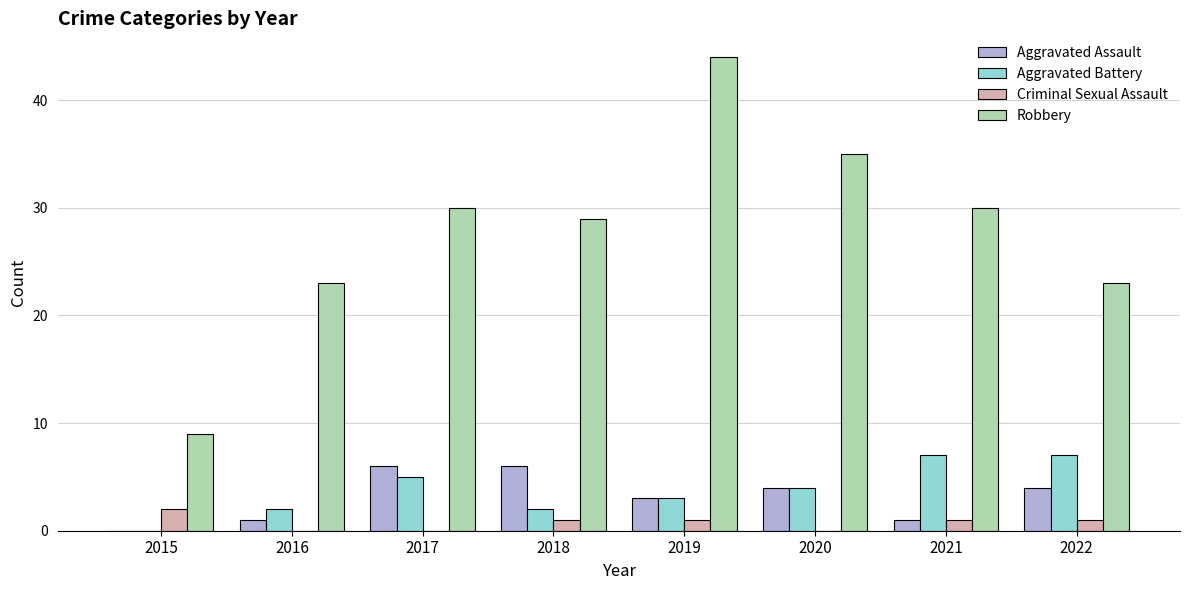

What is the sum of all Criminal Sexual Assault values?

6